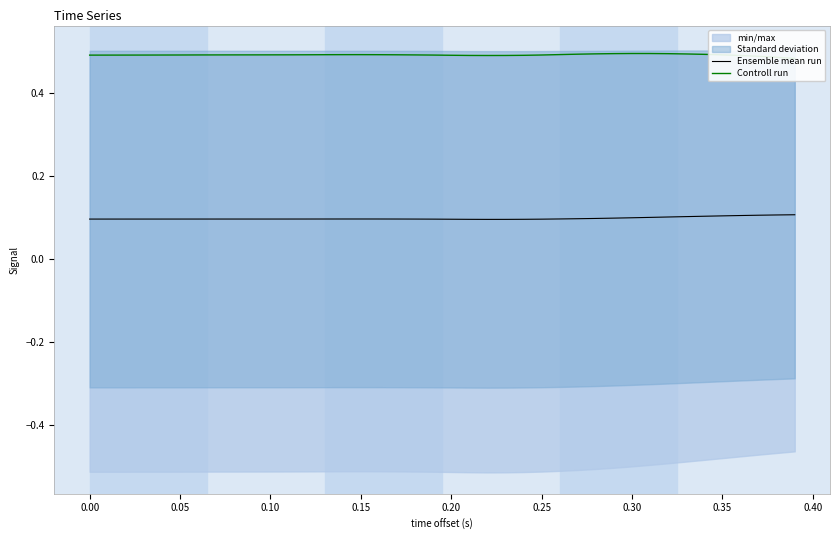

True or false: Ensemble mean run and Controll run cross at least once.

False